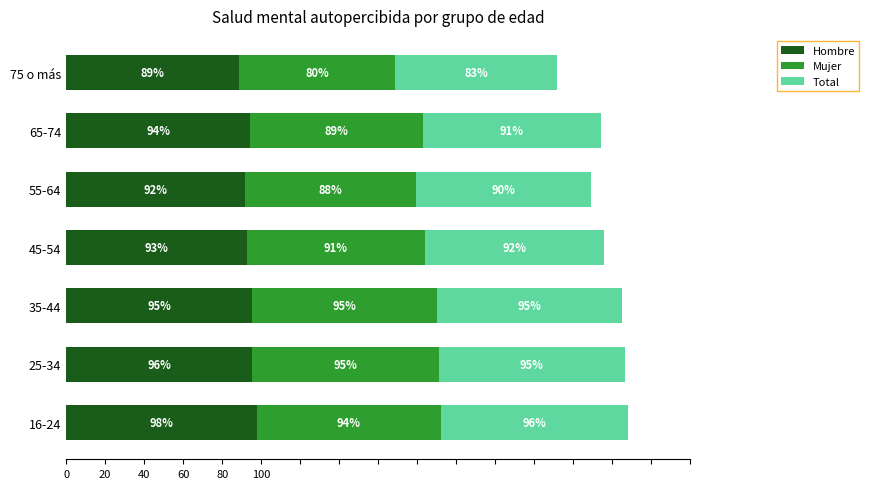

The value of Hombre at 55-64 is 91.6. True or false?

True